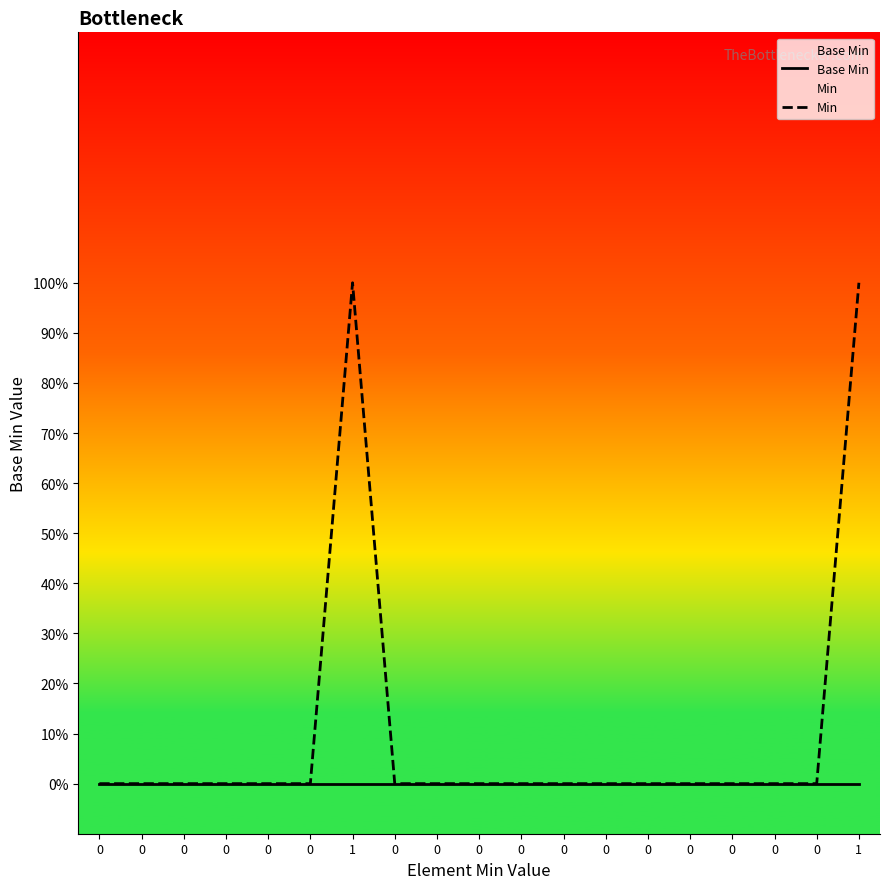

Rank the series by their average value, from highest to lowest.

Min, Base Min